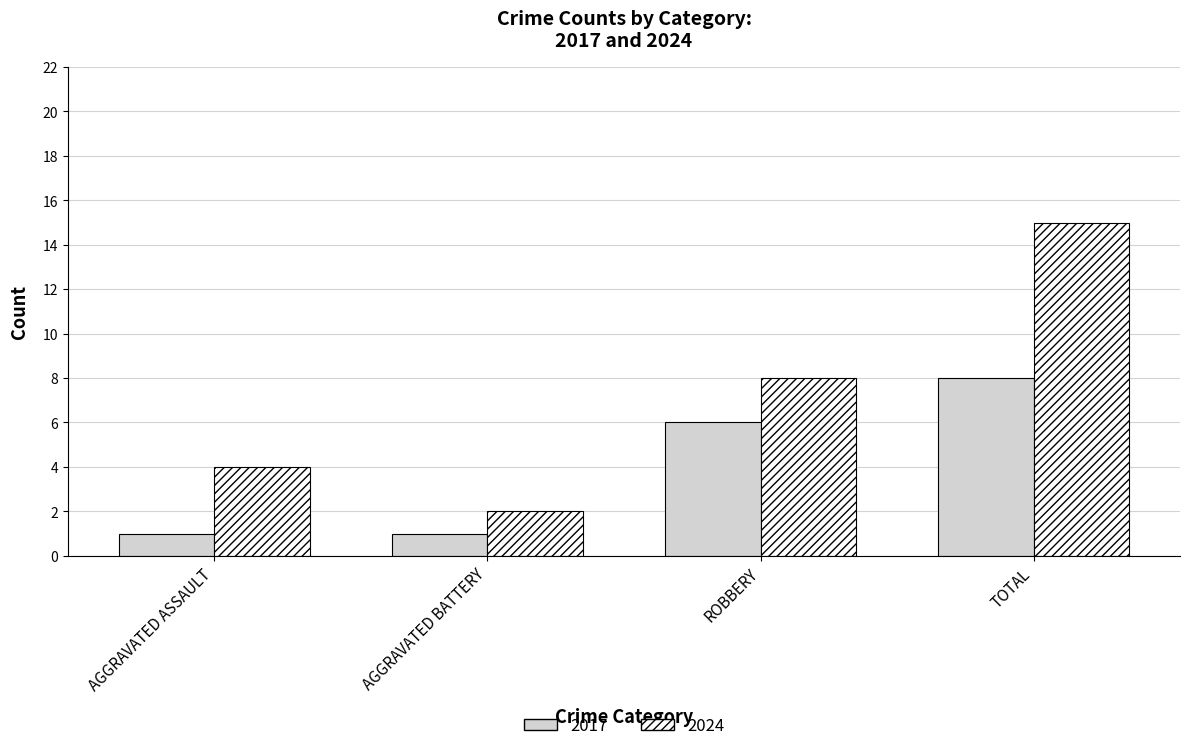

Which series has the largest range (max minus min)?

2024